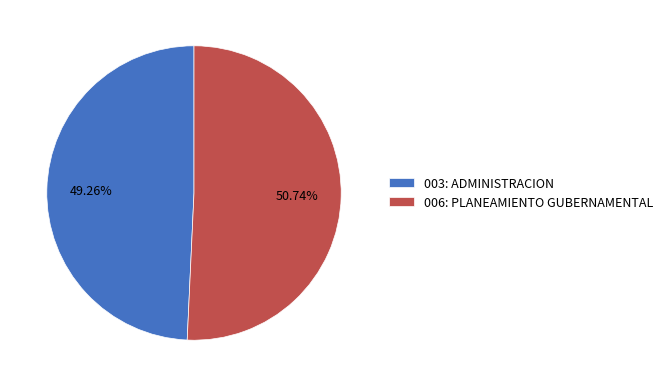

What is the largest slice in the pie chart?

006: PLANEAMIENTO GUBERNAMENTAL